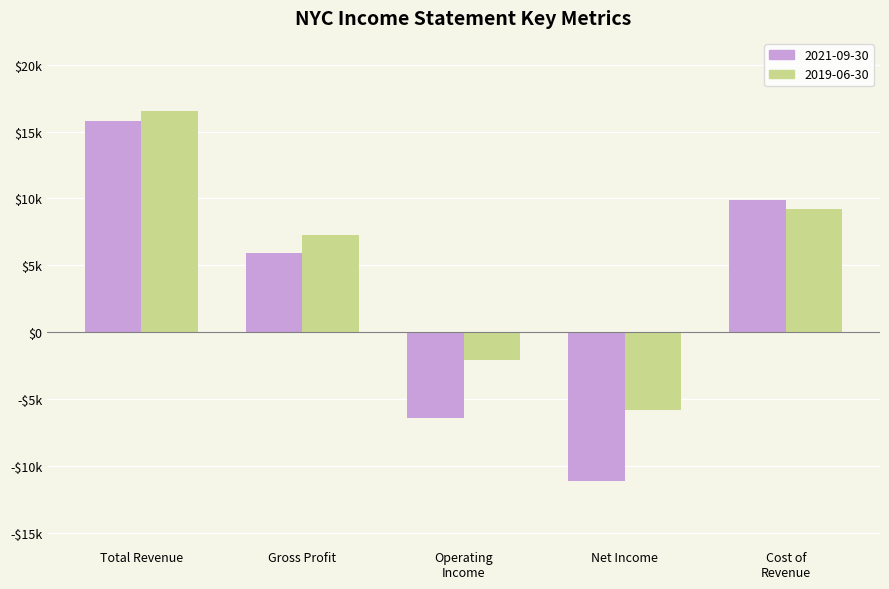

What are all the series names shown in the legend?

2021-09-30, 2019-06-30